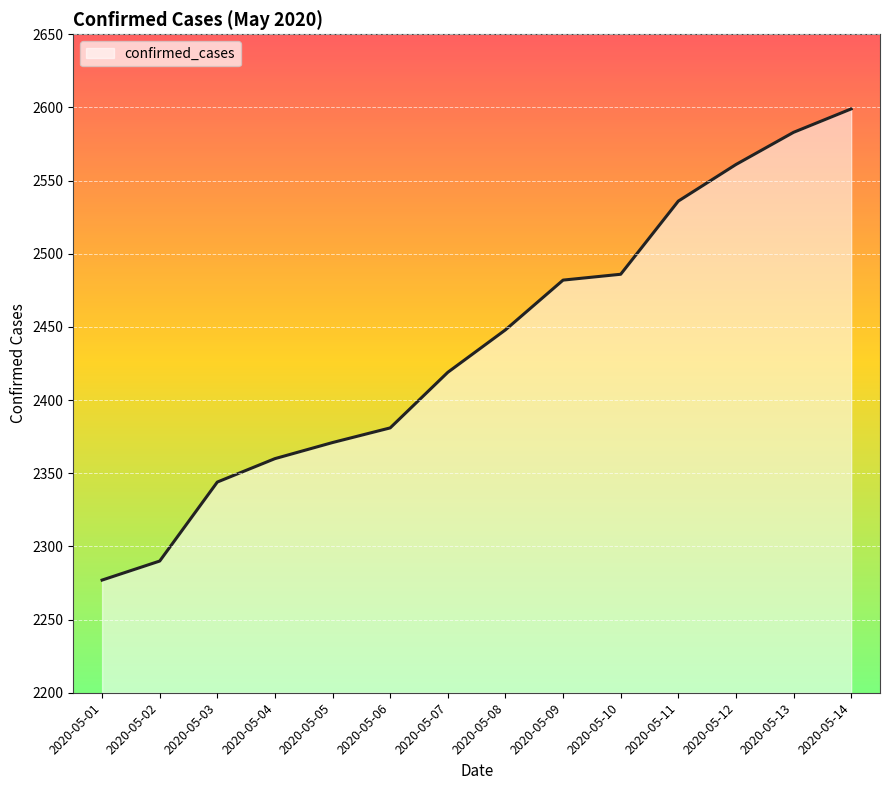

What value does the data have at 2020-05-11?

2536